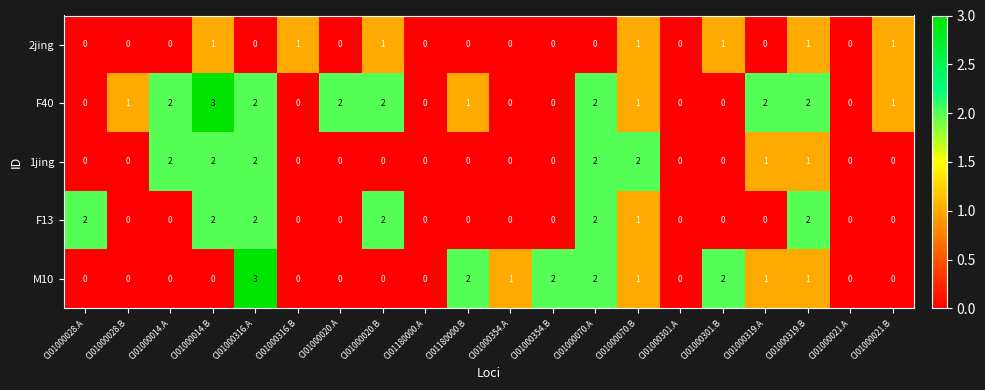

Which series has the largest total across all categories?

F40